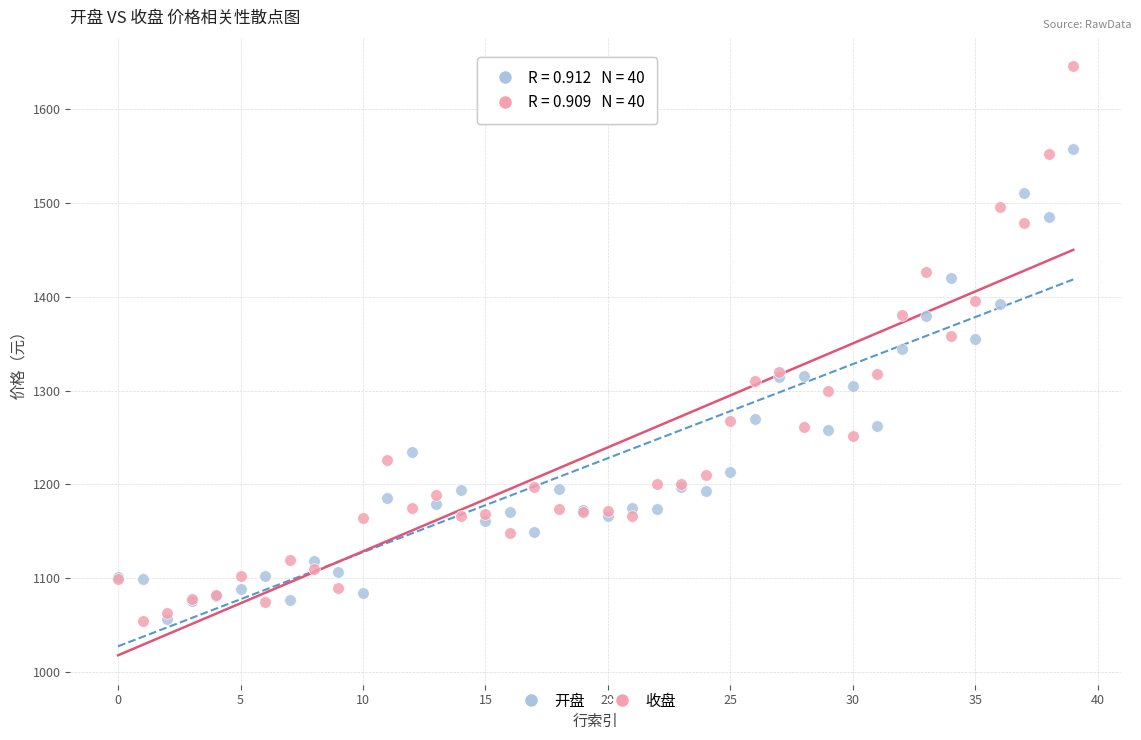

What are all the series names shown in the legend?

开盘, 收盘